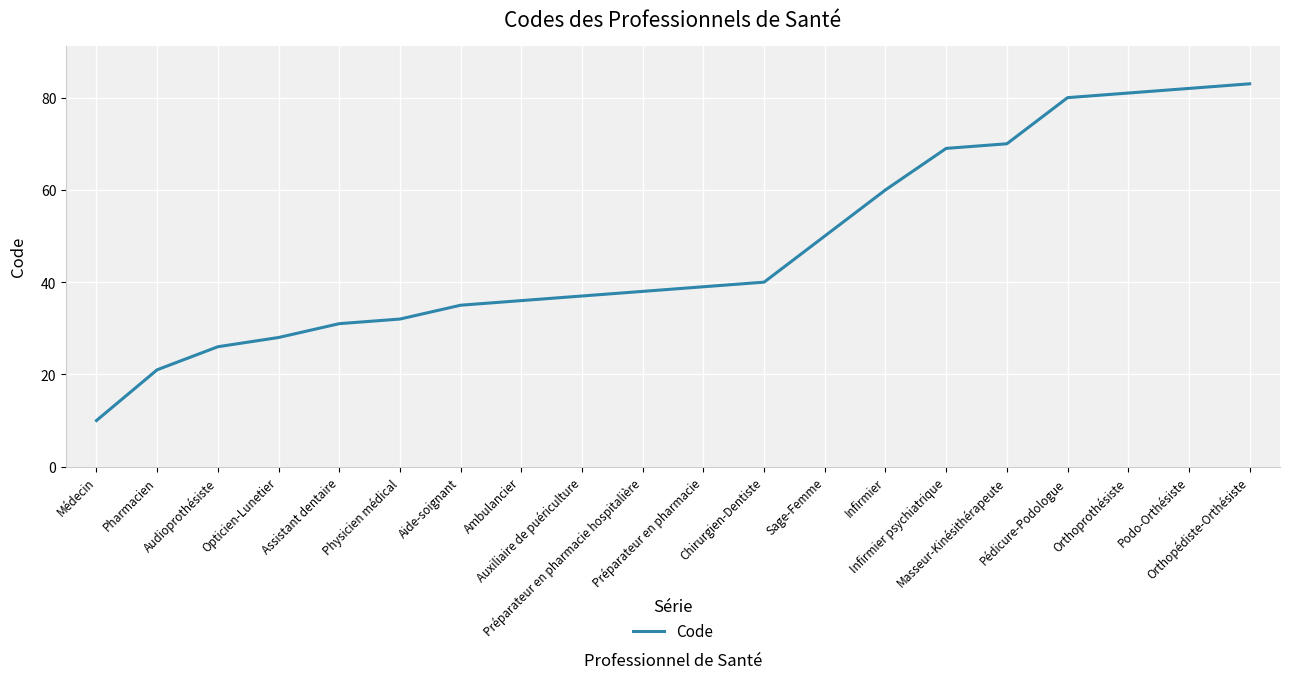

Rank the categories by value from highest to lowest.

Orthopédiste-Orthésiste, Podo-Orthésiste, Orthoprothésiste, Pédicure-Podologue, Masseur-Kinésithérapeute, Infirmier psychiatrique, Infirmier, Sage-Femme, Chirurgien-Dentiste, Préparateur en pharmacie, Préparateur en pharmacie hospitalière, Auxiliaire de puériculture, Ambulancier, Aide-soignant, Physicien médical, Assistant dentaire, Opticien-Lunetier, Audioprothésiste, Pharmacien, Médecin